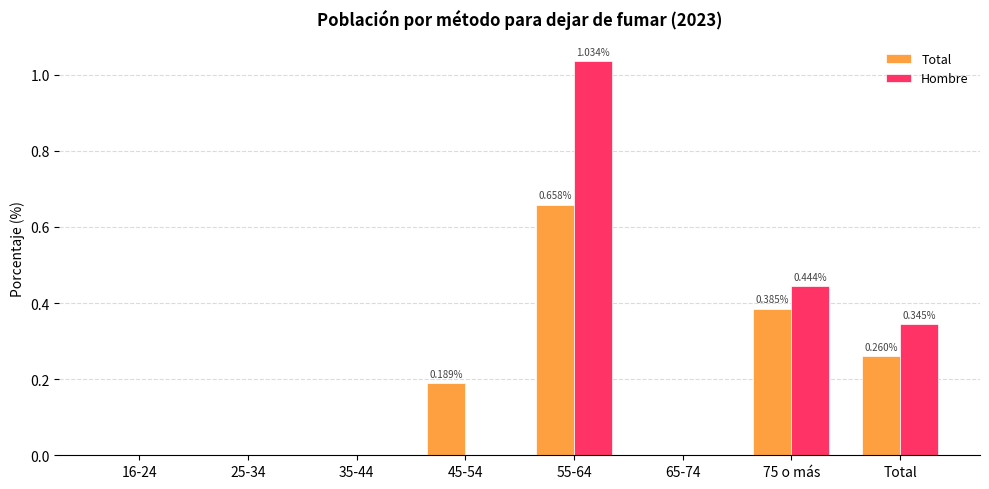

Is the value of Total at 75 o más greater than the value of Hombre at 75 o más?

No